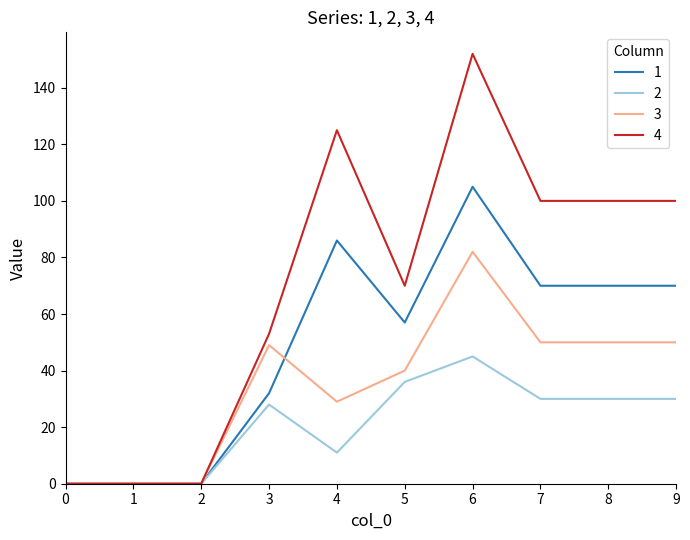

Rank the series at 8 from highest to lowest value.

4, 1, 3, 2